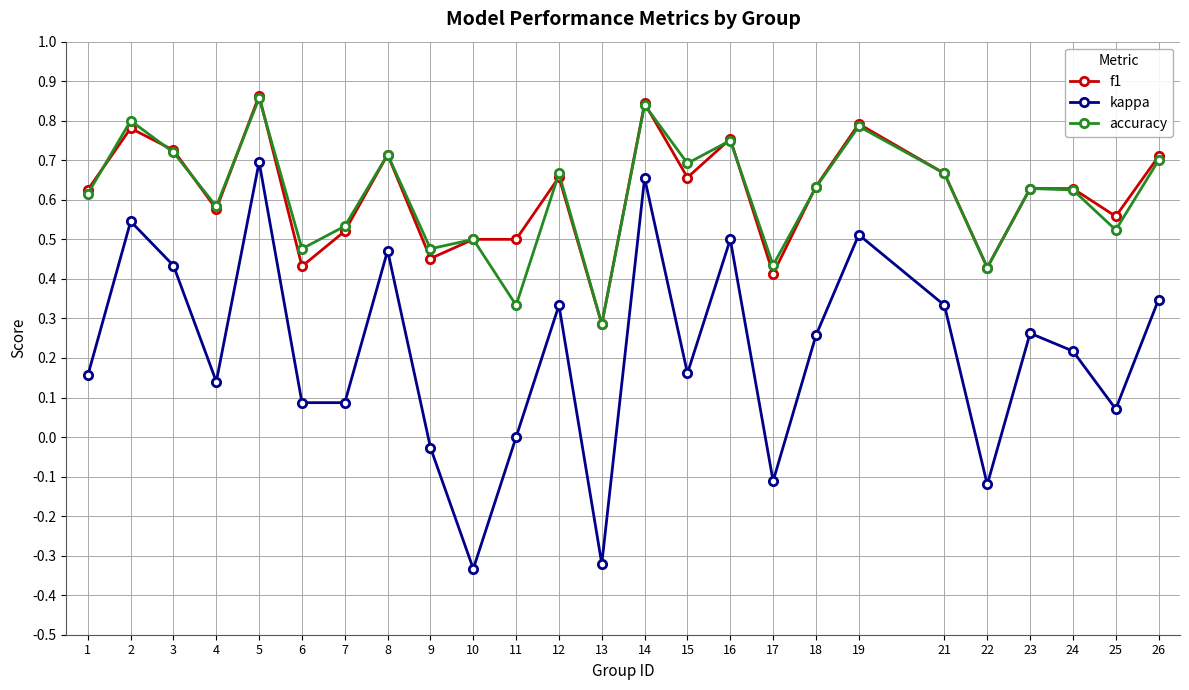

How many series are shown in this chart?

3